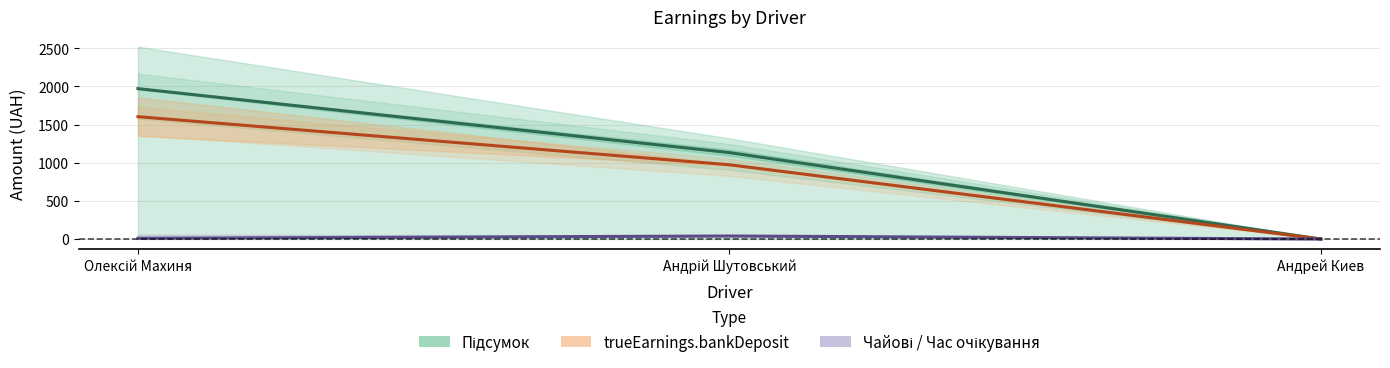

The value at Олексій Махиня is 1971.5. True or false?

True